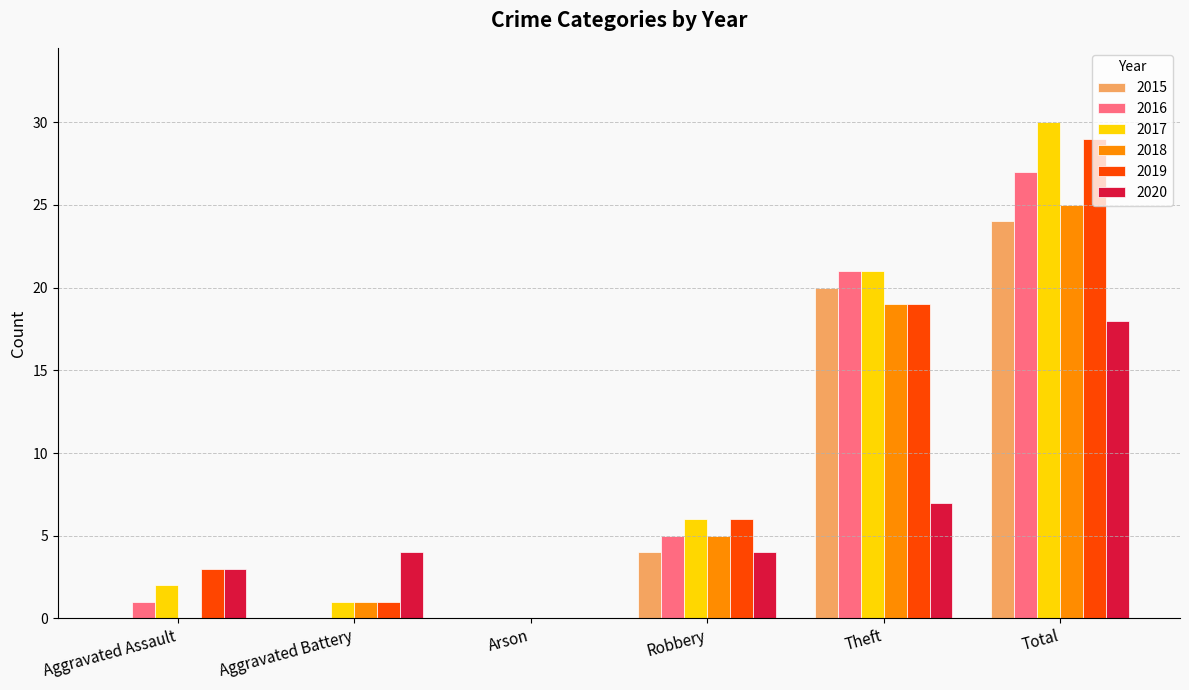

Which label corresponds to the largest value in the chart?

Total